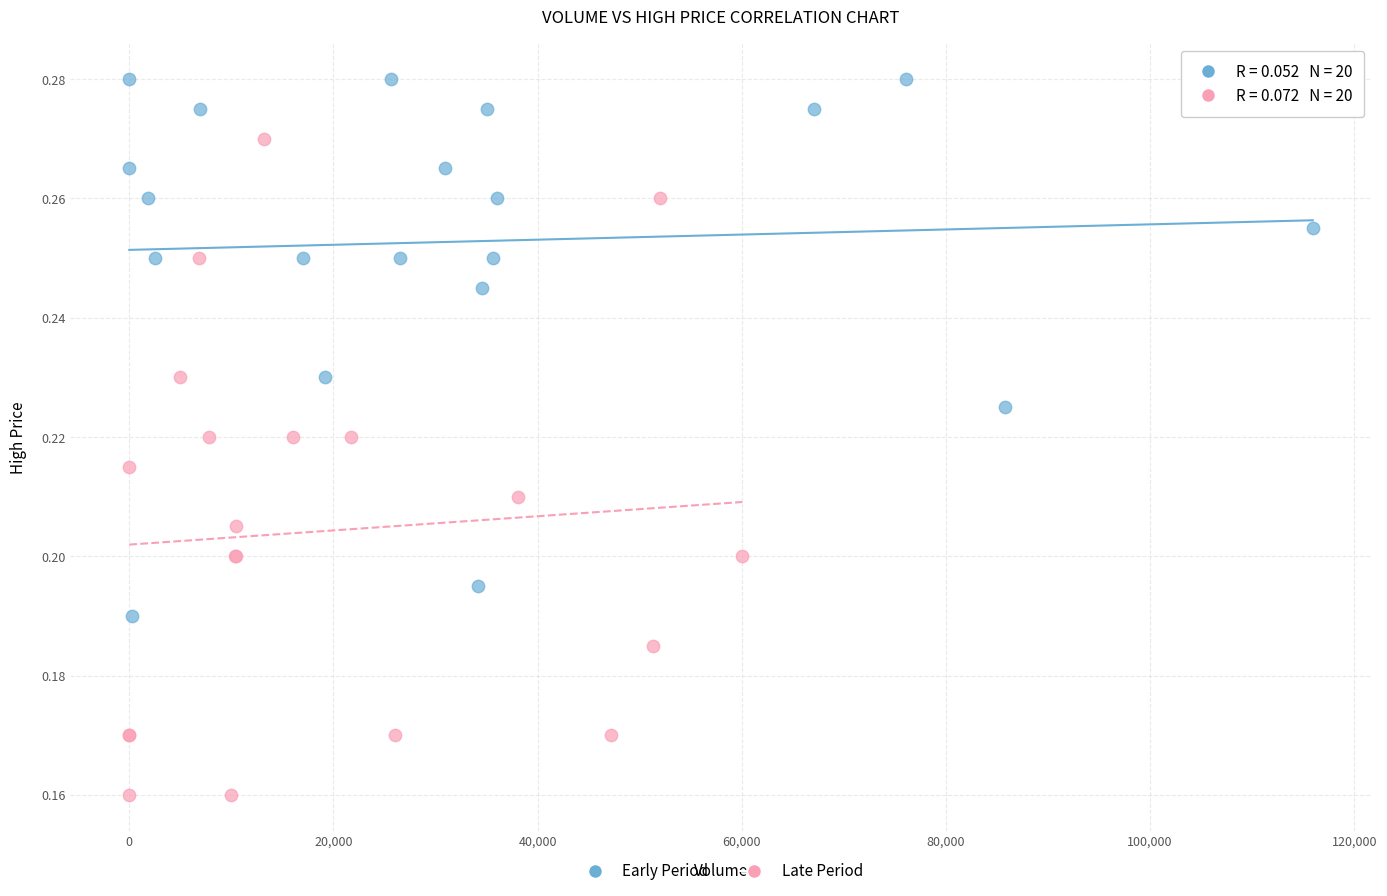

Which series reaches the minimum Y coordinate?

Late Period